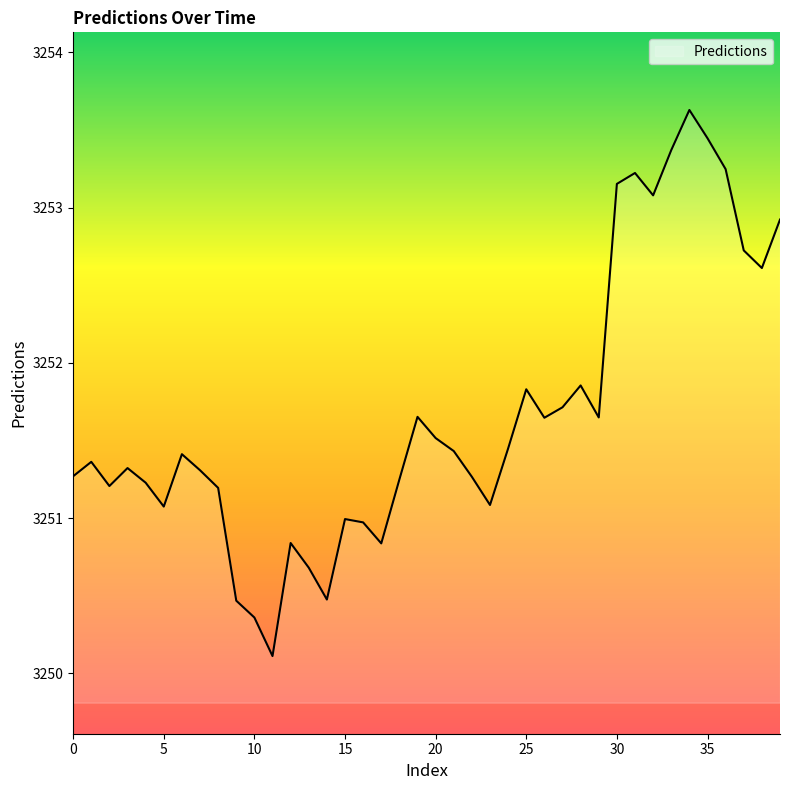

What is the smallest value displayed?

3250.1